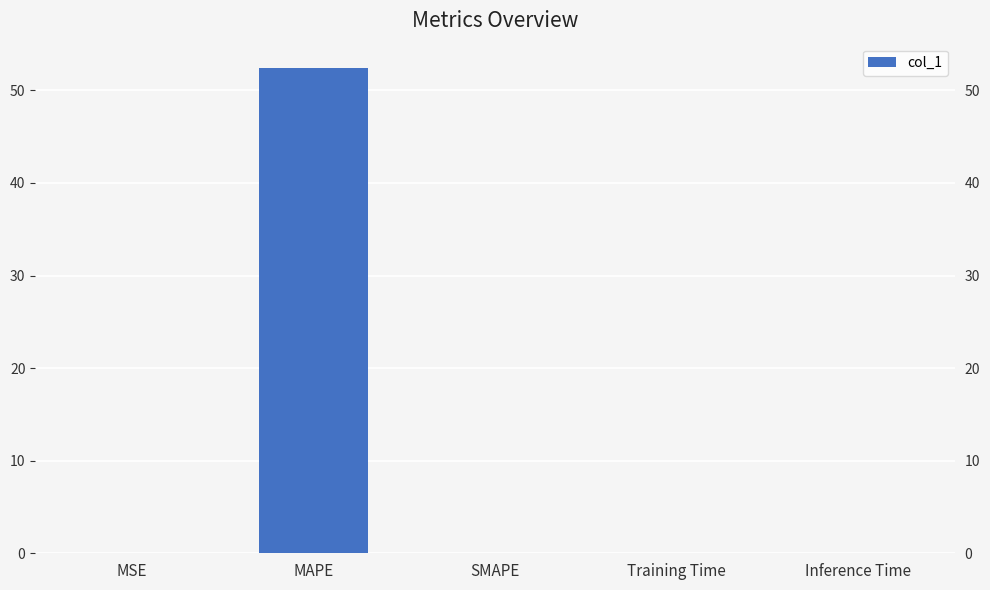

What is the greatest value displayed?

52.4